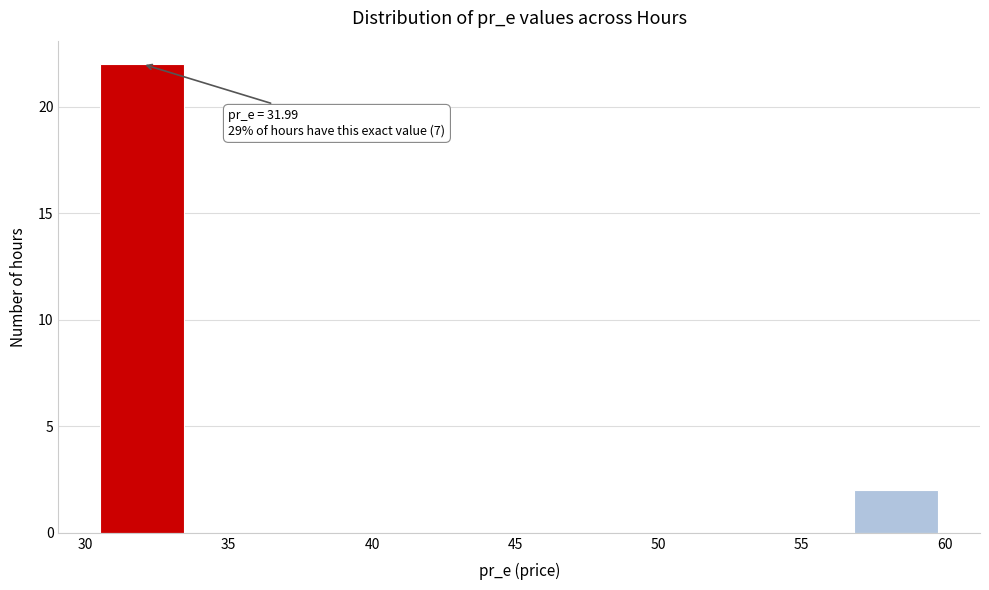

Which range on the x-axis has the tallest bar?

30.5 to 33.5